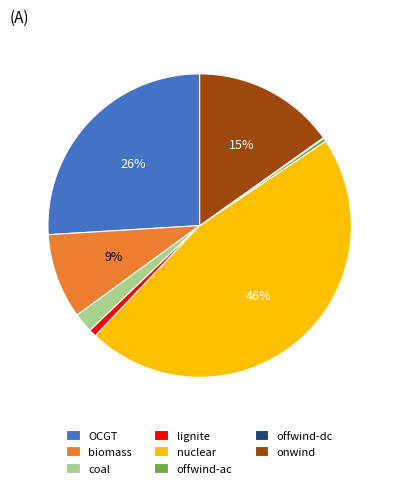

Which slice is the largest?

nuclear